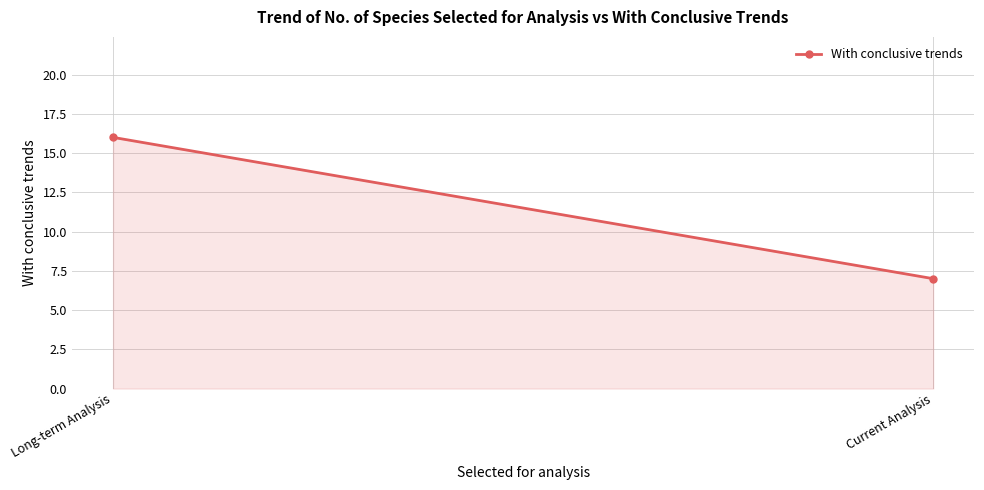

What is the minimum value shown in the chart?

7